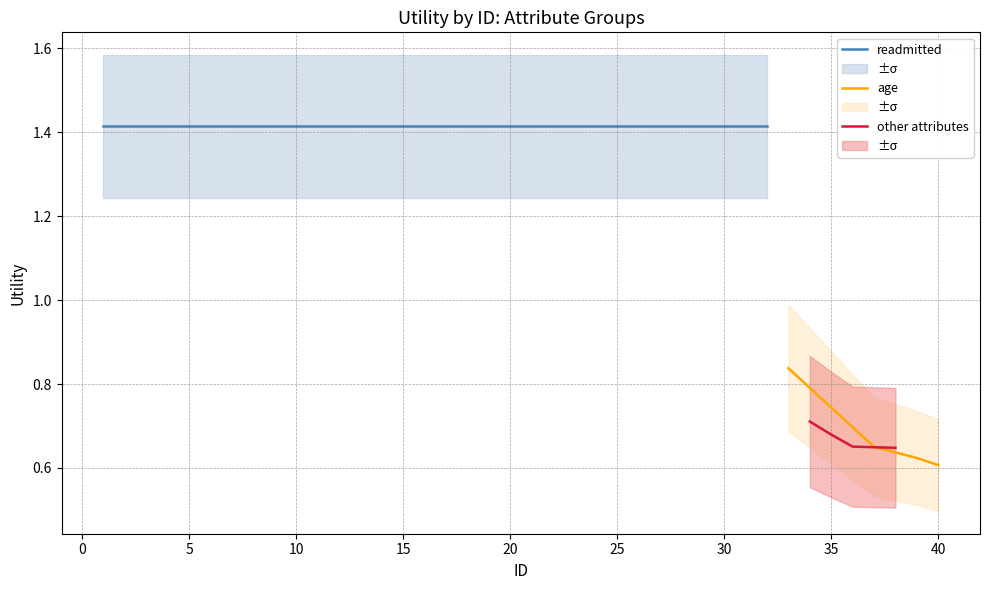

Which series has the largest total across all categories?

readmitted